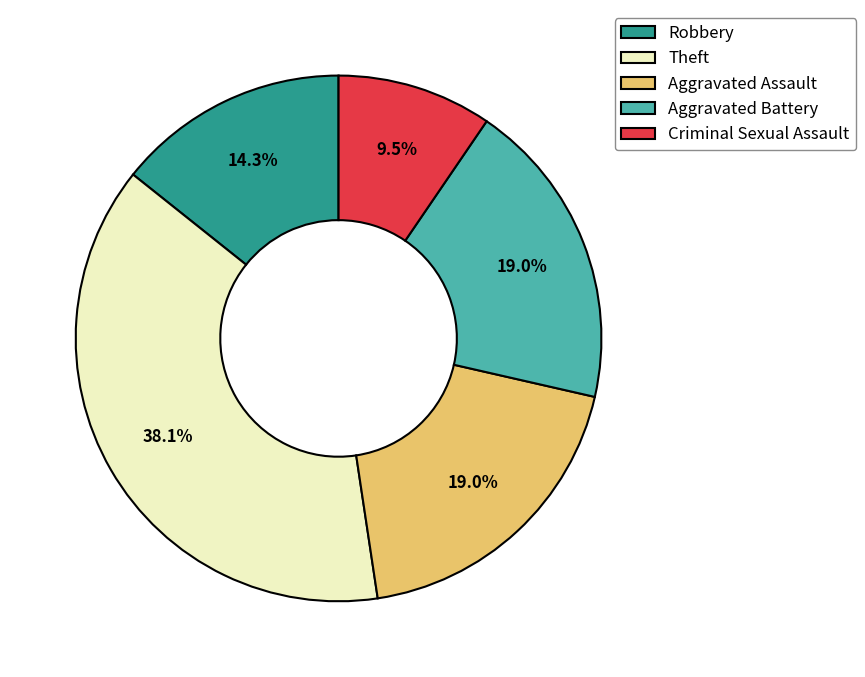

To the nearest percent, what portion does Theft represent?

38%